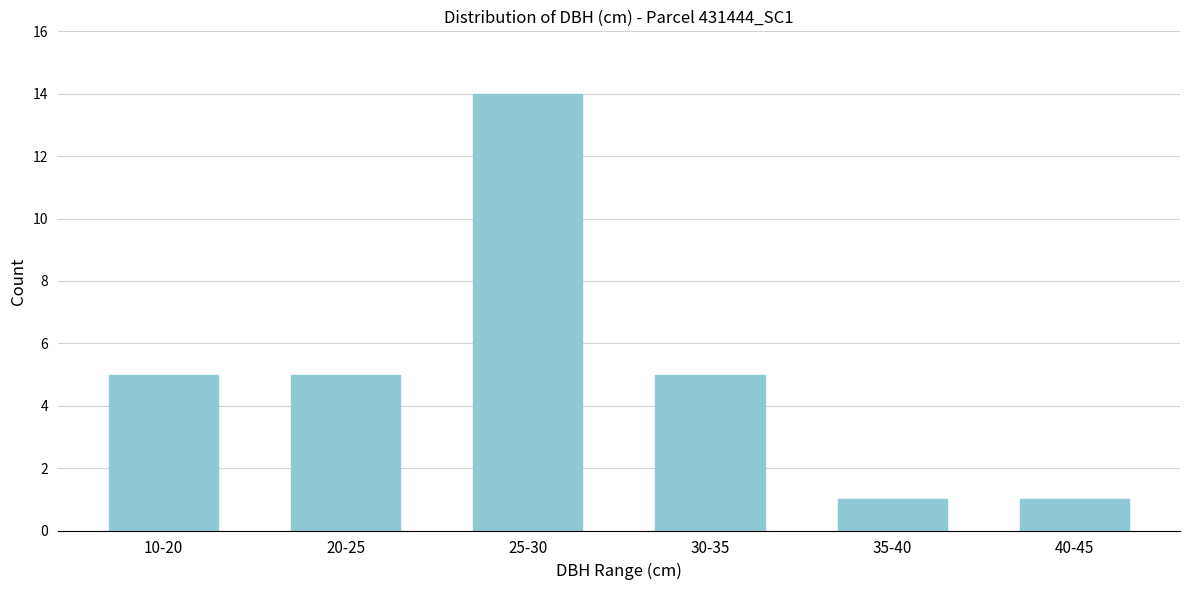

Reading left to right, what are all the values shown in this chart?

5	5	14	5	1	1